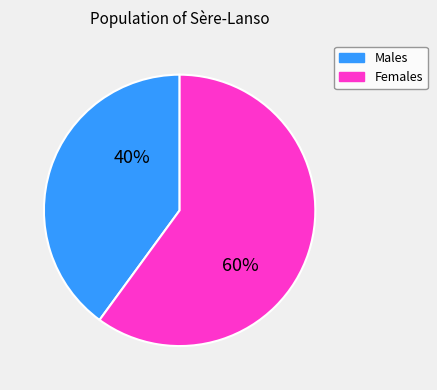

Does any single category account for the majority?

Yes